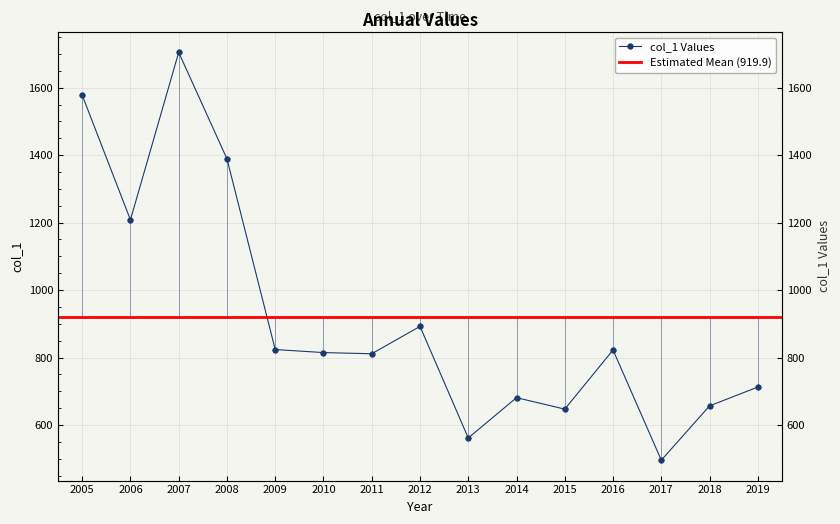

How many points are higher than both their immediate neighbors (excluding endpoints)?

4